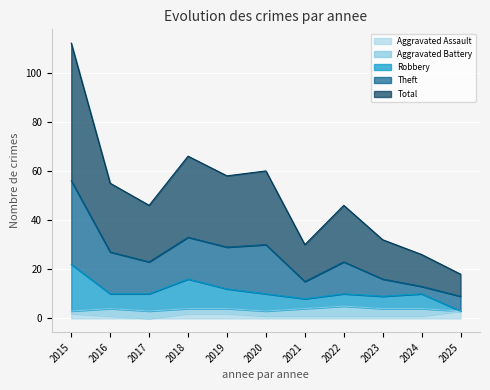

How many values in the Total series are below 46?

4